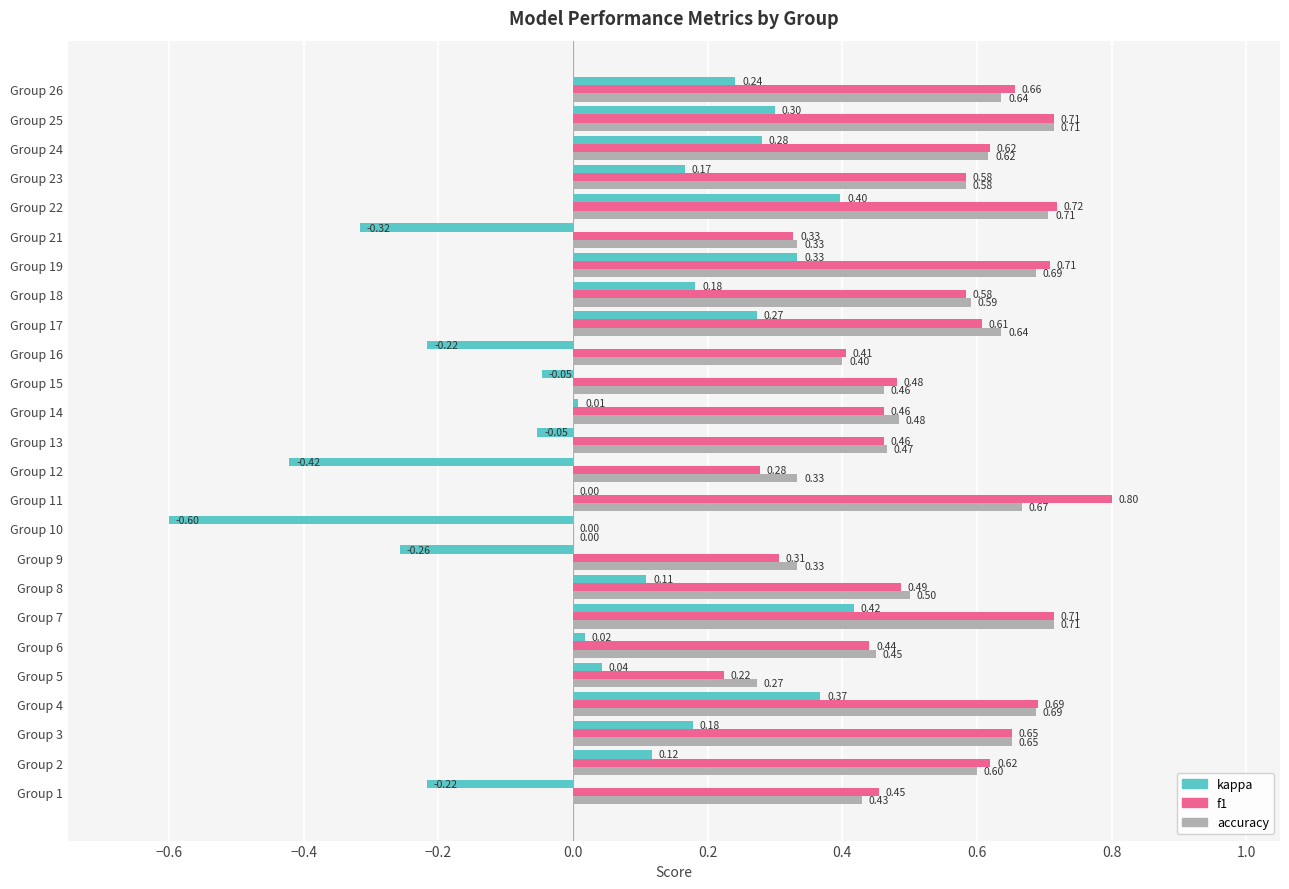

What is the sum of all kappa values?

1.3